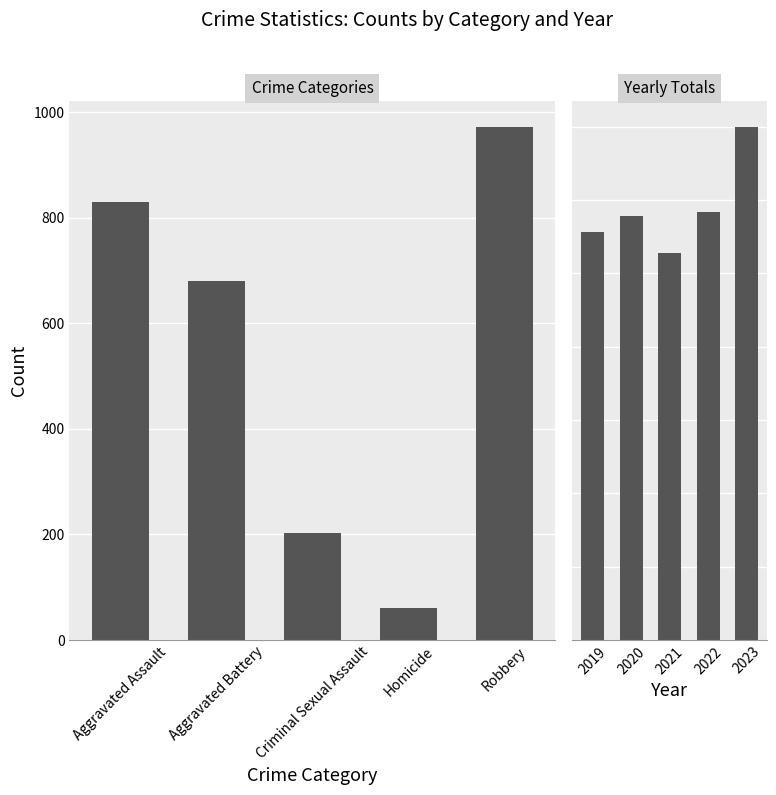

What is the minimum value shown in the chart?

60